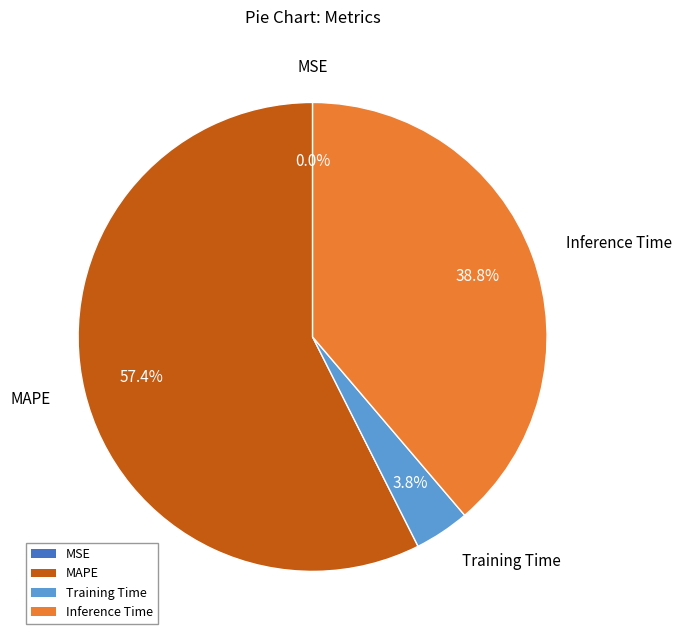

Is there a majority slice in this chart?

Yes